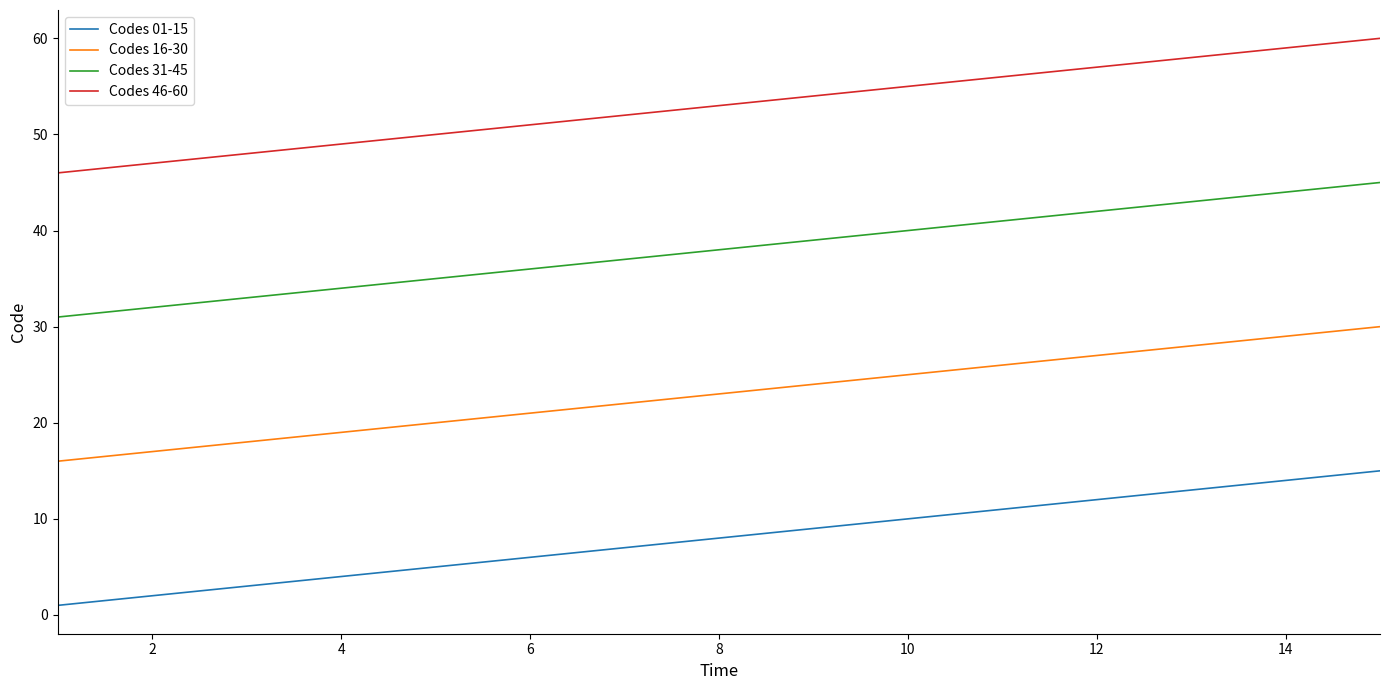

Count the number of categories in the chart.

15